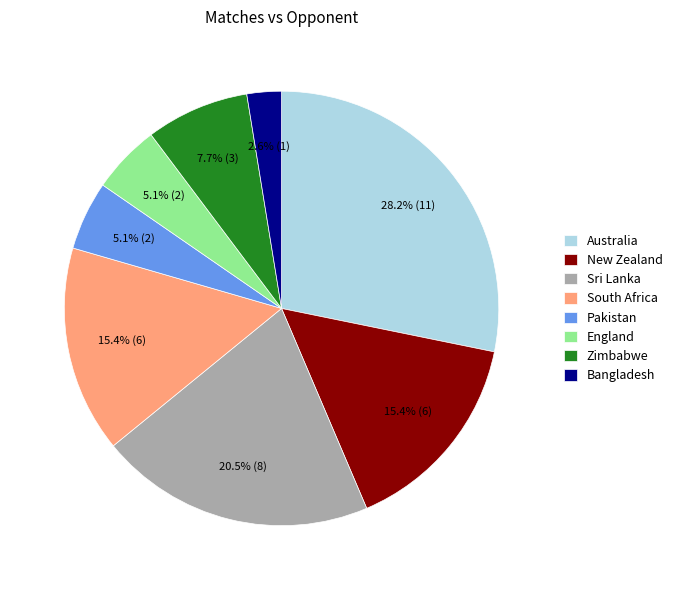

What is the ratio of the value at England to the value at Pakistan?

1.0